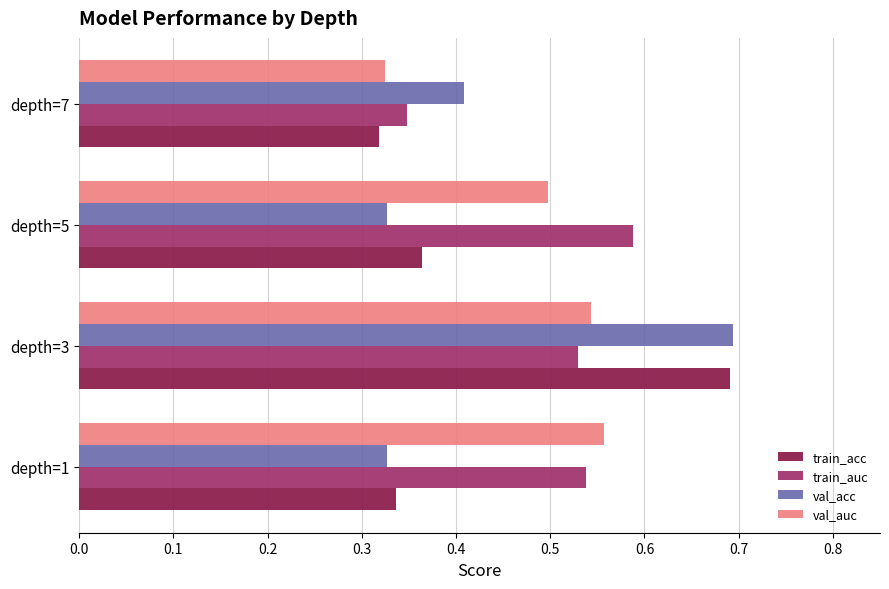

Which series has the largest total across all categories?

train_auc